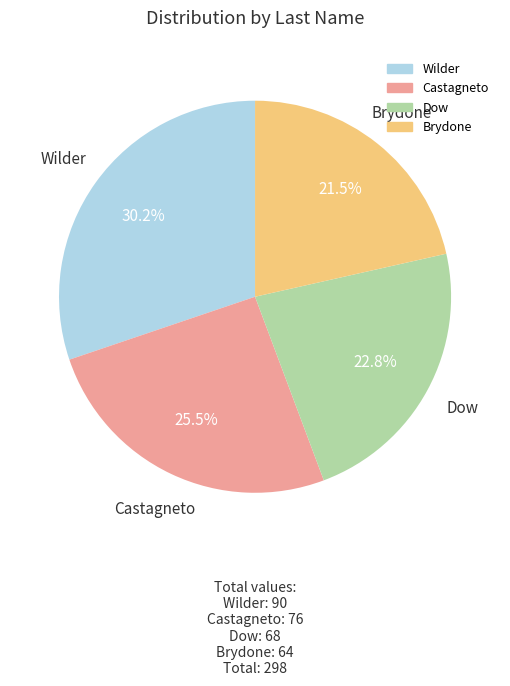

Count the number of slices in the pie.

4